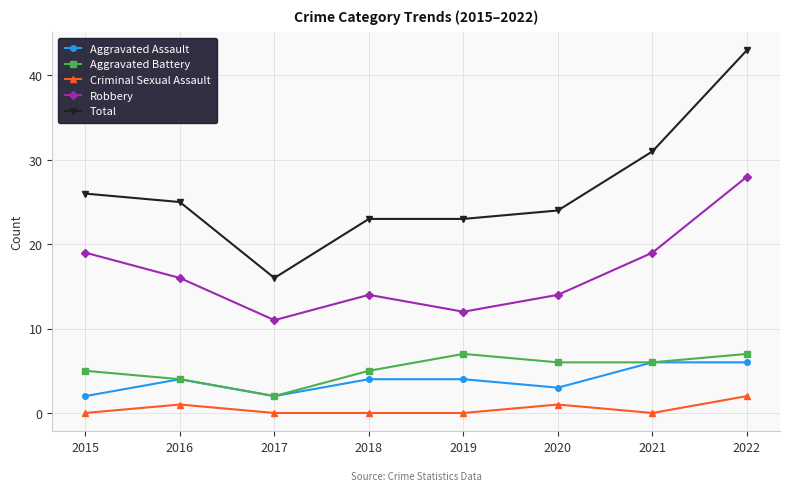

What is the sum of all Robbery values?

133